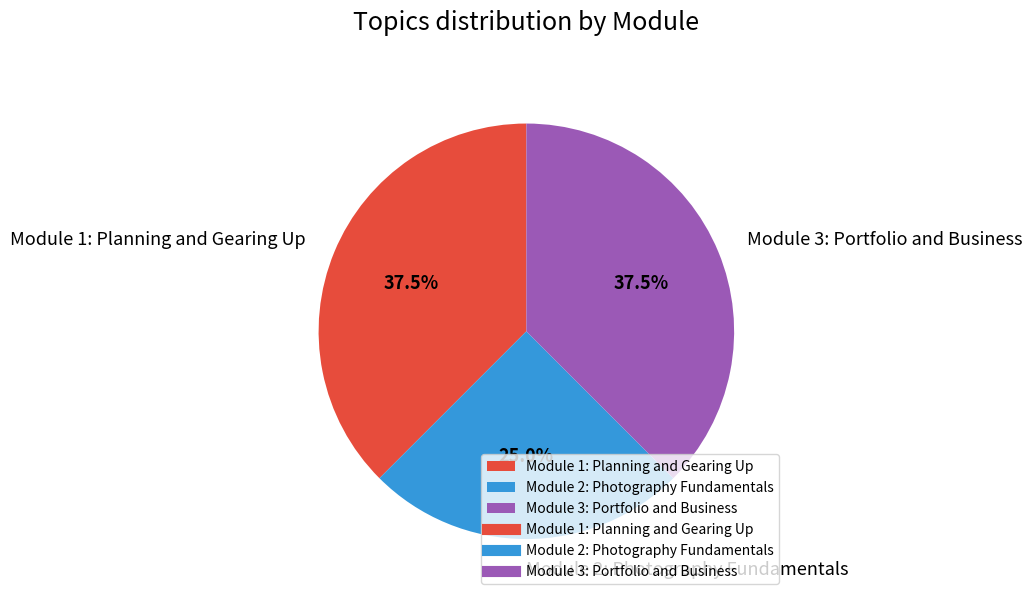

What is the total percentage of Module 3: Portfolio and Business and Module 2: Photography Fundamentals?

62.5%